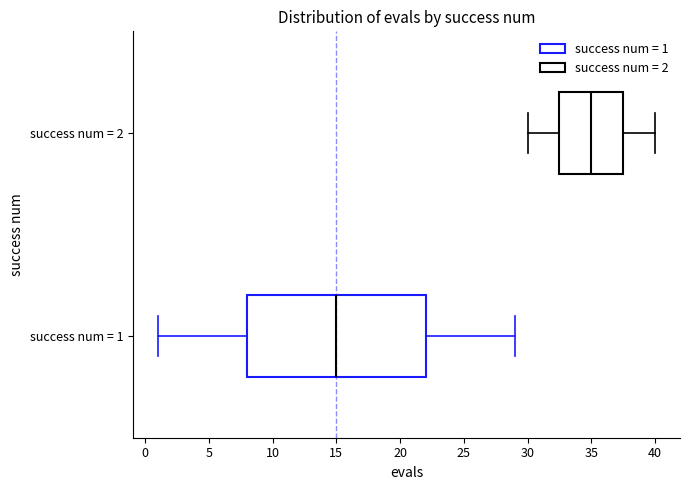

Where does the median line of the box for success num = 1 sit on the x-axis? The values are not printed on the chart, so give them approximately, as read against the axis.

15.0